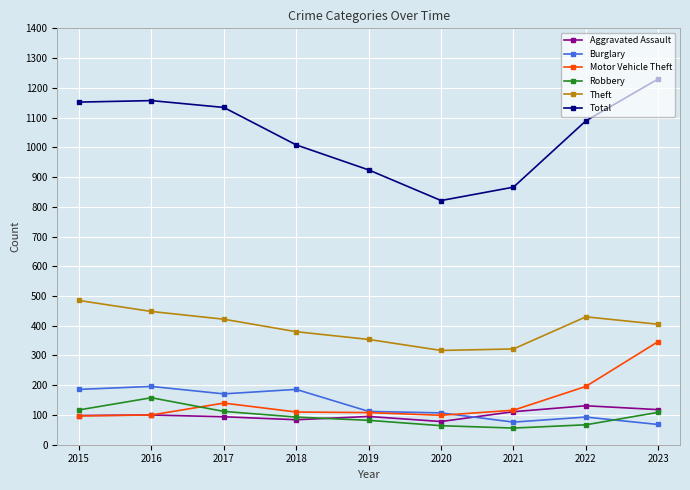

True or false: Aggravated Assault and Total cross at least once.

False